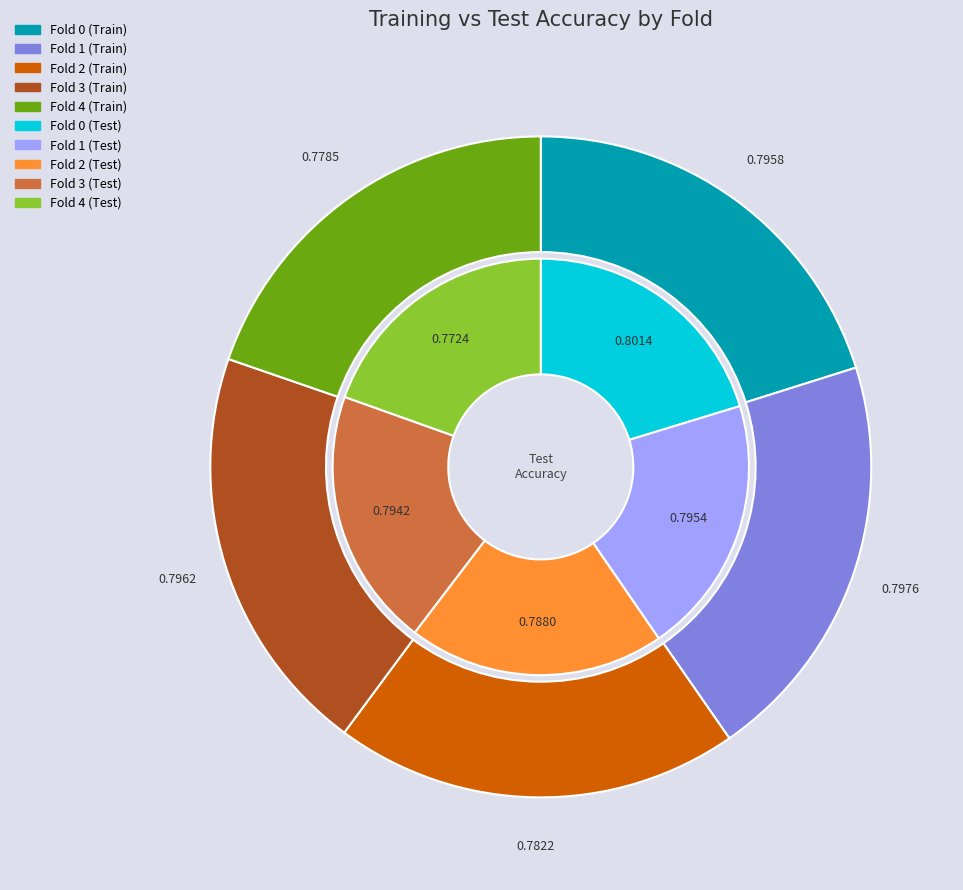

Combined, what portion of the pie is Fold 4 and Fold 2?

39.5%